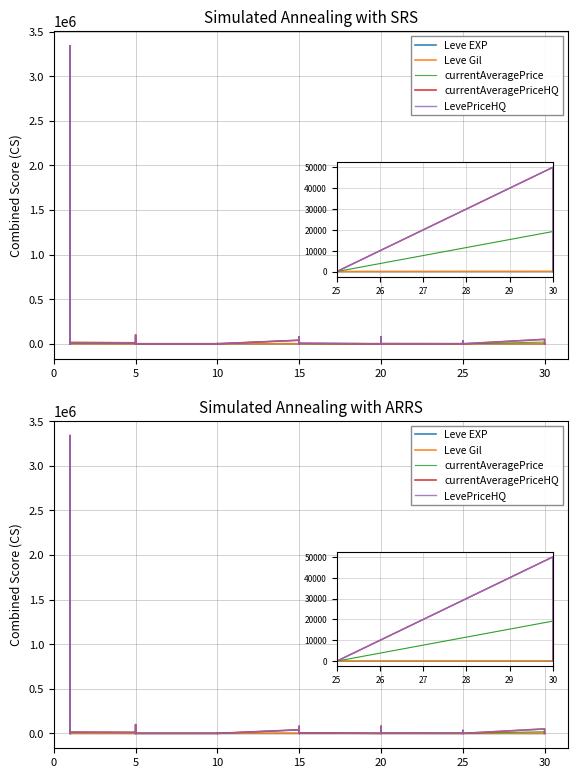

In currentAveragePrice, how many points are higher than both neighbors (excluding endpoints)?

12